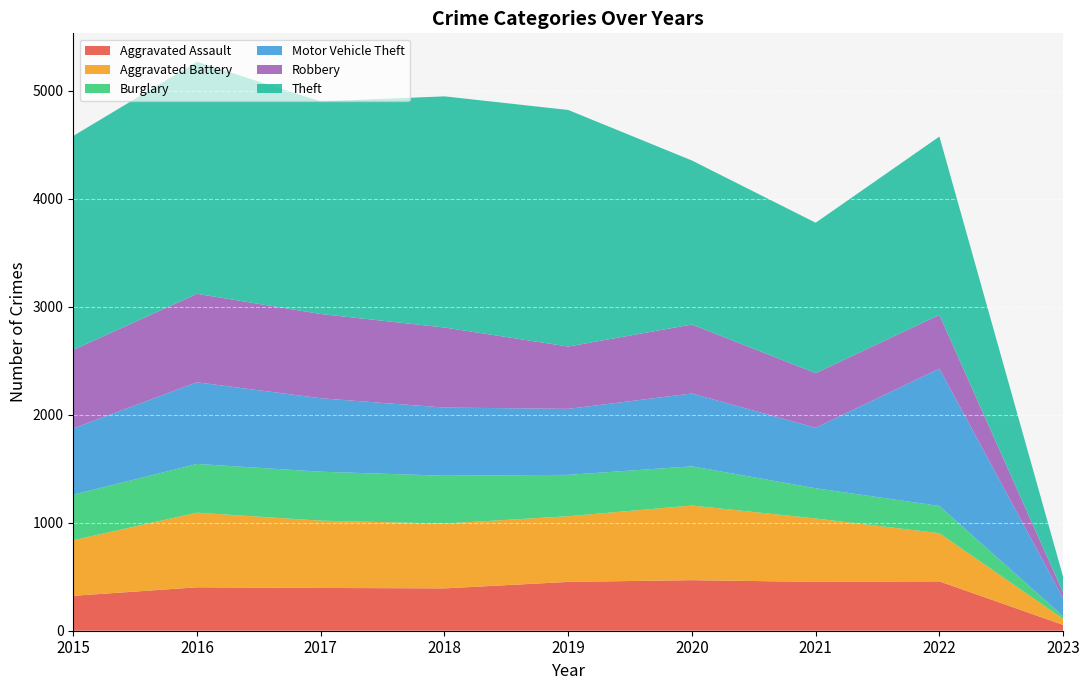

Reading left to right, list all the values displayed in this chart.

Aggravated Assault: 2015=323	2016=402	2017=396	2018=392	2019=452	2020=468	2021=452	2022=457	2023=54
Aggravated Battery: 2015=515	2016=691	2017=623	2018=600	2019=608	2020=691	2021=587	2022=446	2023=56
Burglary: 2015=422	2016=451	2017=453	2018=443	2019=383	2020=363	2021=280	2022=252	2023=24
Motor Vehicle Theft: 2015=614	2016=756	2017=680	2018=631	2019=611	2020=674	2021=560	2022=1272	2023=168
Robbery: 2015=726	2016=819	2017=780	2018=741	2019=577	2020=639	2021=506	2022=497	2023=51
Theft: 2015=1981	2016=2148	2017=1968	2018=2140	2019=2190	2020=1518	2021=1392	2022=1651	2023=146